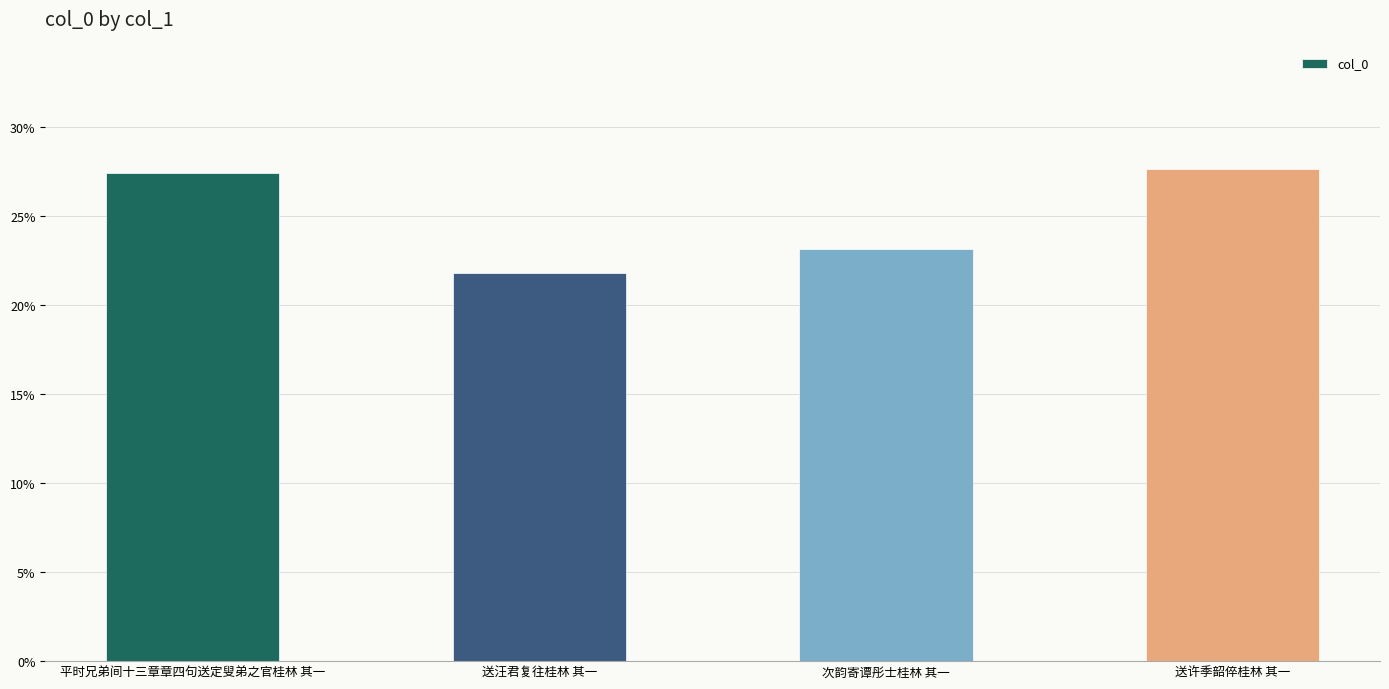

True or false: the data shows 0.3 at 平时兄弟间十三章章四句送定叟弟之官桂林 其一.

True